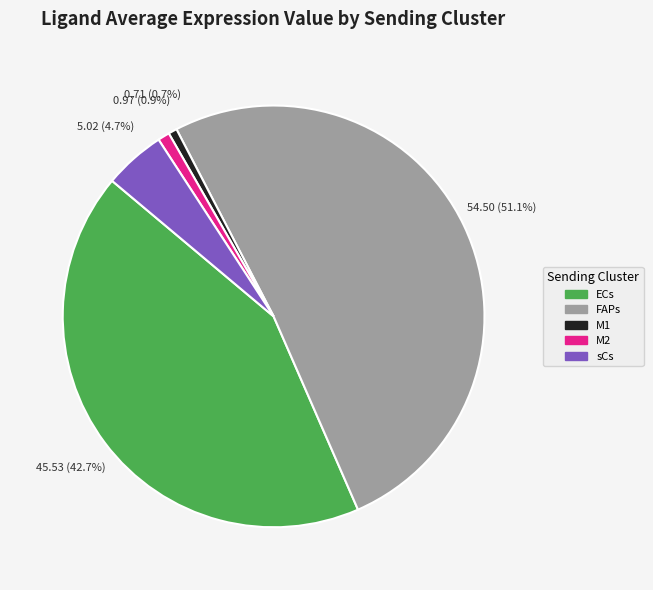

To the nearest percent, what is the difference between the M2 and sCs slice percentages?

4%